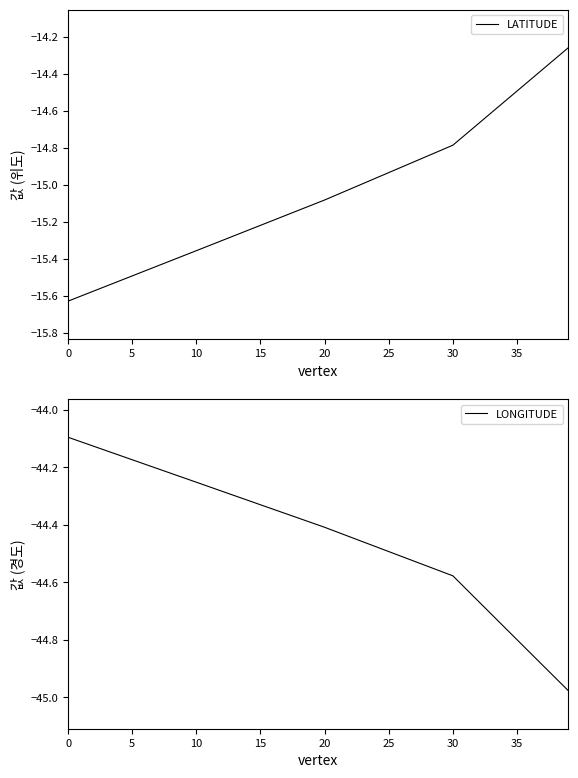

Is this an area chart (filled region under the line)?

No